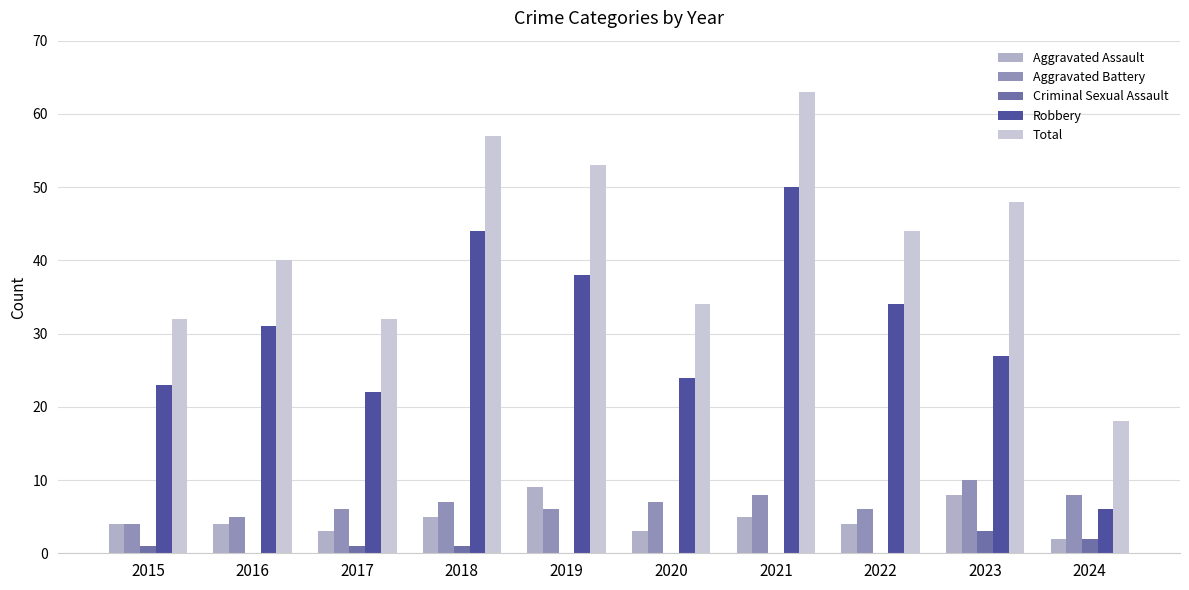

Between 2020 and 2019, which is larger?

2019